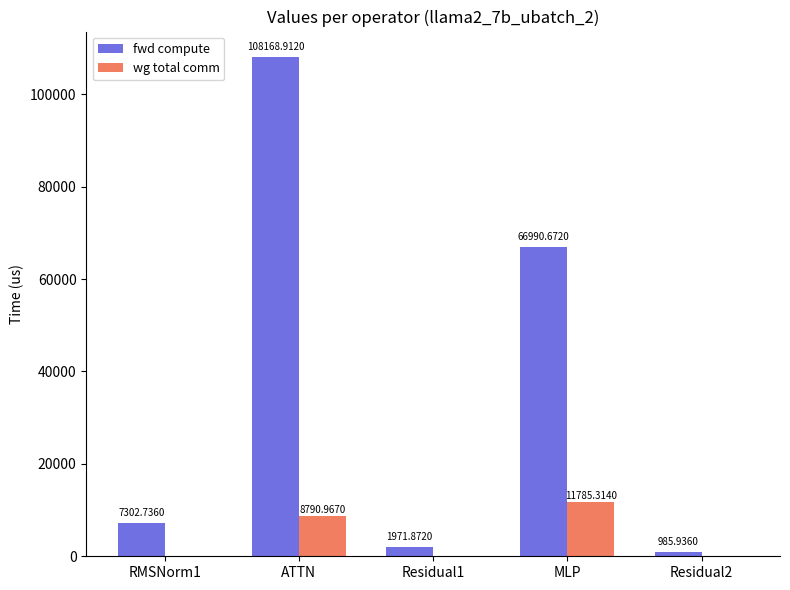

Which category has the highest value across all series?

ATTN